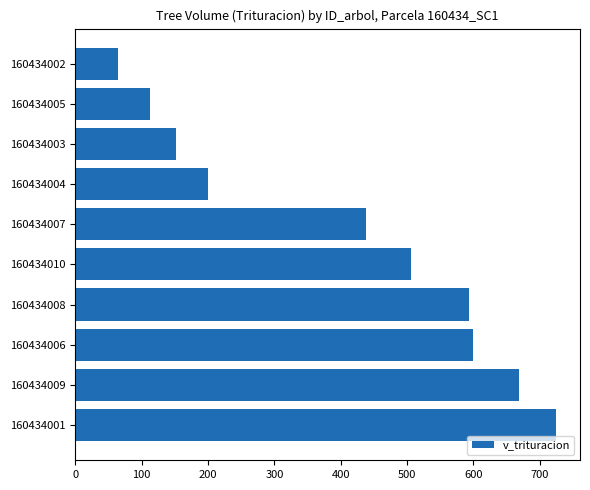

What is the sum of the values at 160434004 and 160434008?

793.2